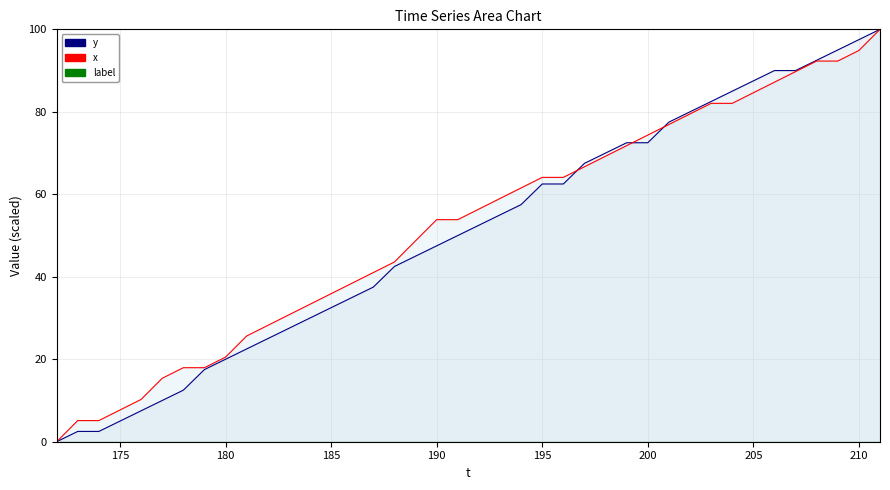

What are all the series names shown in the legend?

y, x, label